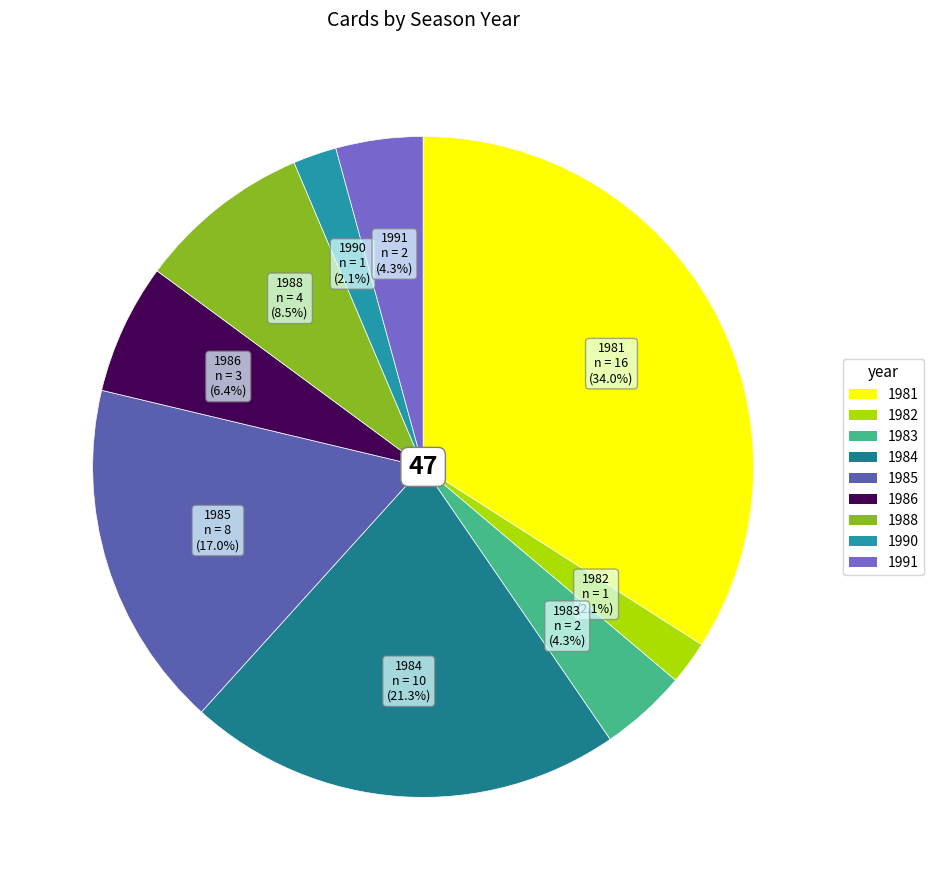

What percentage do 1991 and 1981 together represent?

38.3%